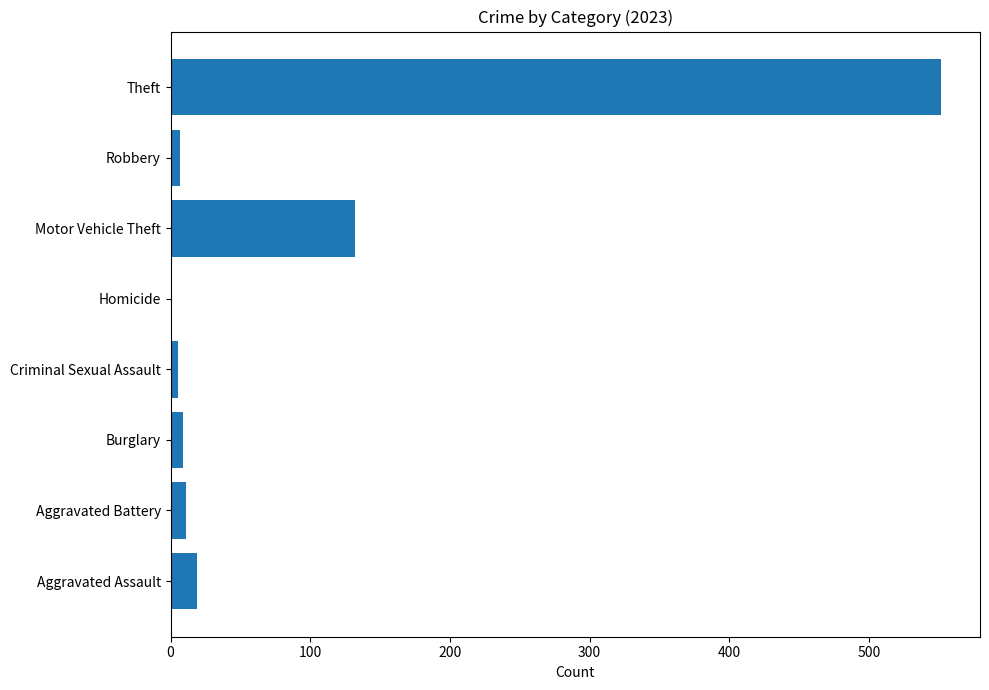

What is the maximum value shown in the chart?

552